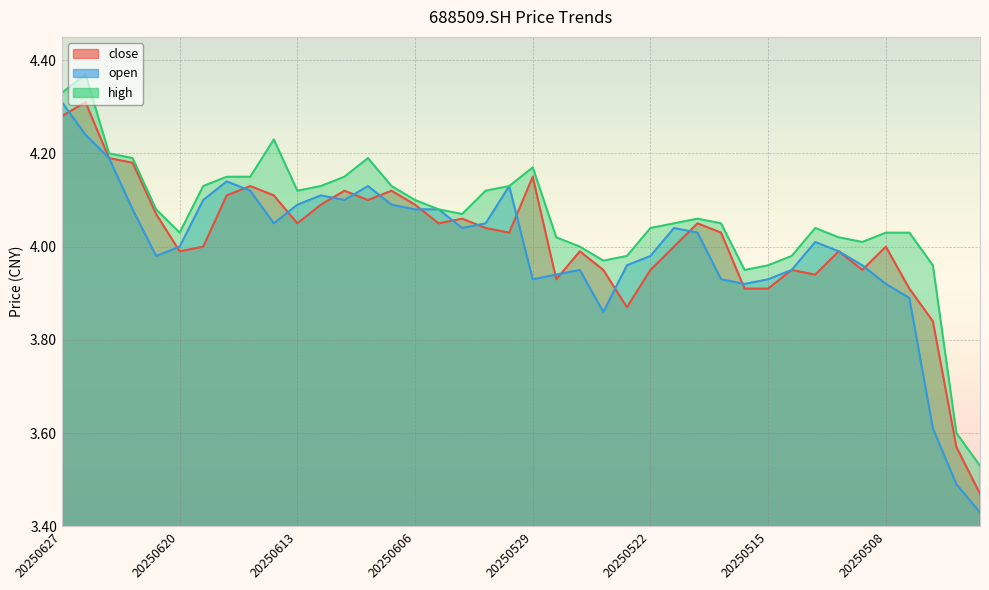

How many categories are shown in the chart?

40